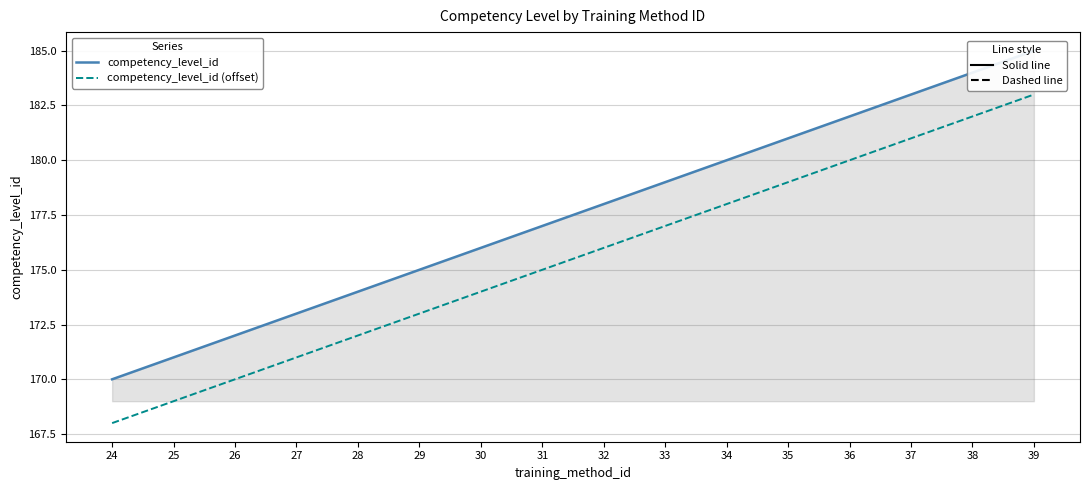

True or false: competency_level_id (offset) has more than 1 interior local peaks.

False